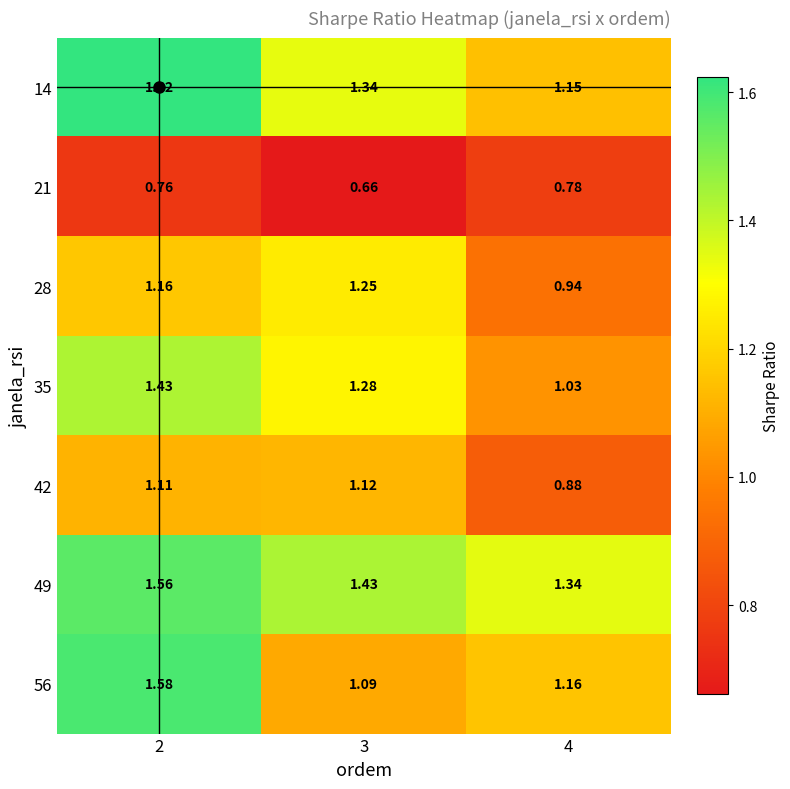

Which series has the widest spread of values?

56